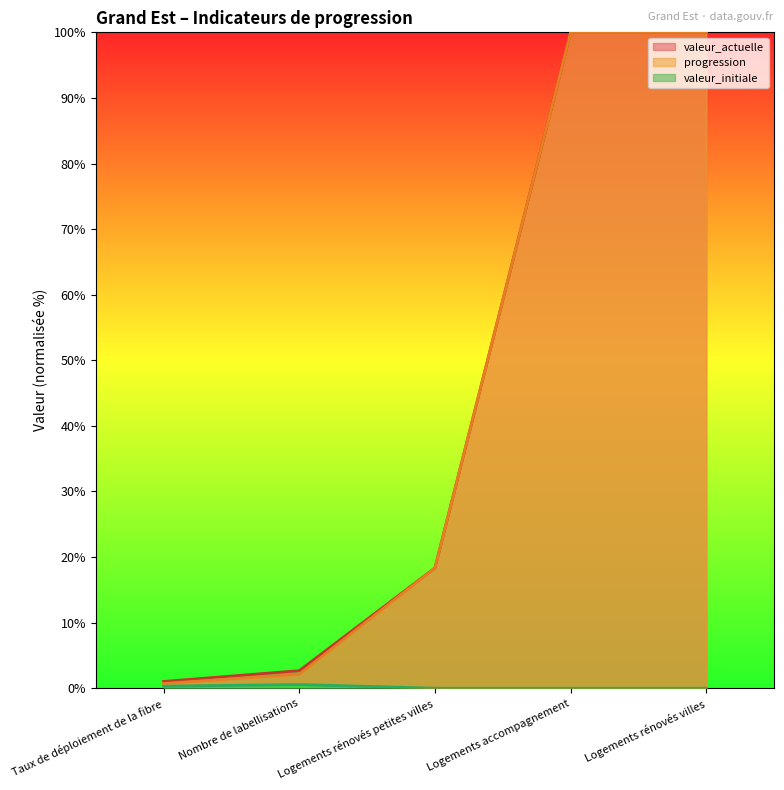

Where does the valeur_actuelle series first go above 18?

Logements rénovés petites villes